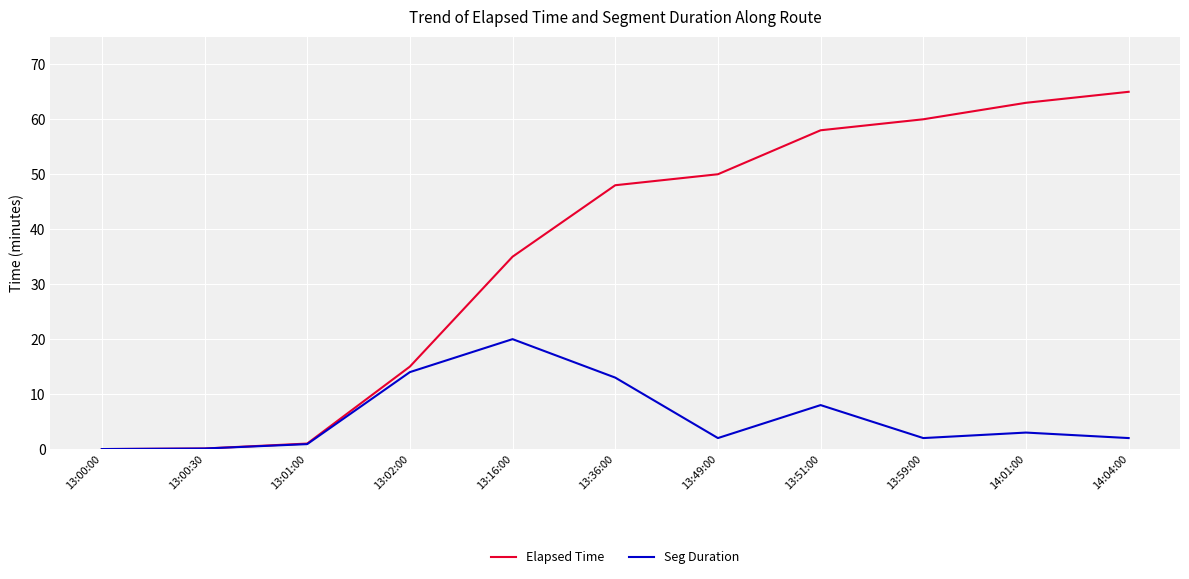

Is it true that Seg Duration equals 0.9 at 13:01:00?

True